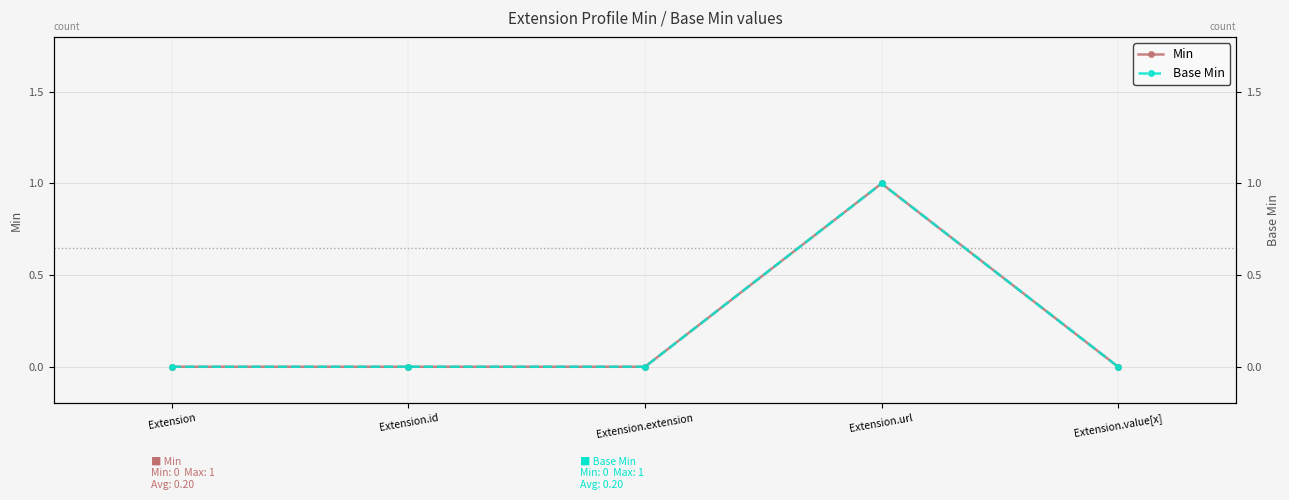

What is the label of the 2nd point from the left?

Extension.id